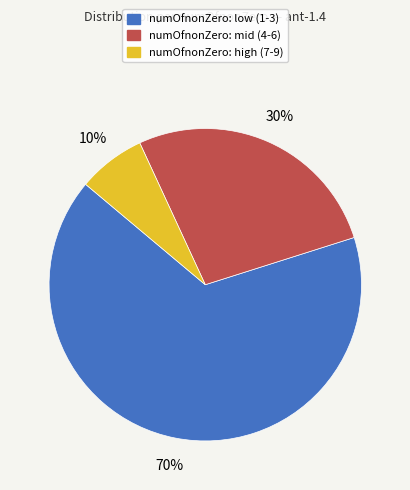

How many segments does this pie chart have?

3